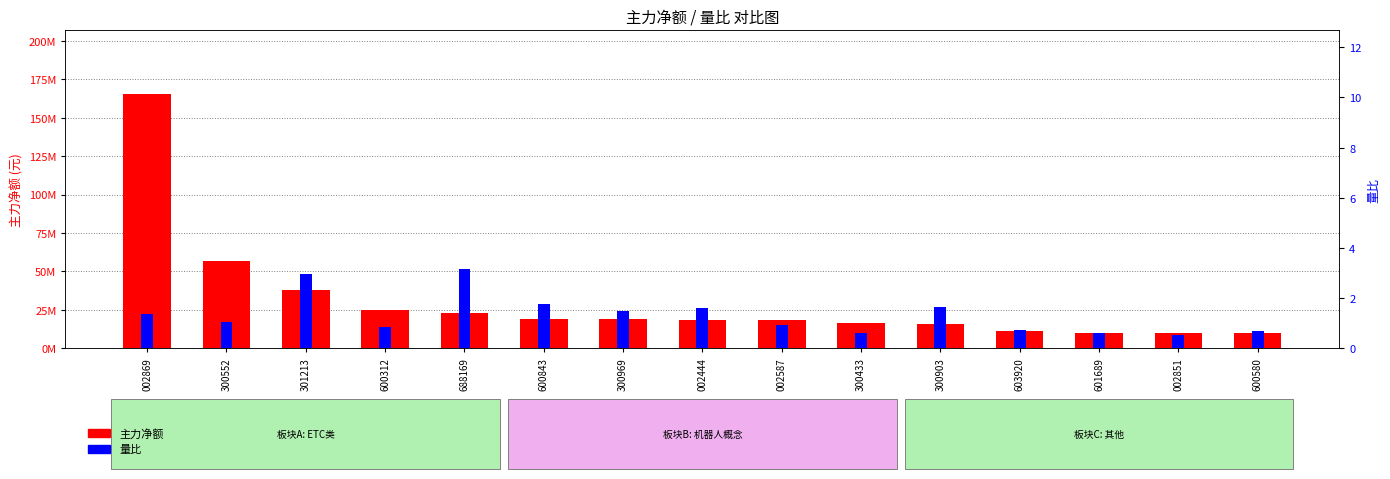

What is the label of the 3rd bar from the right?

601689